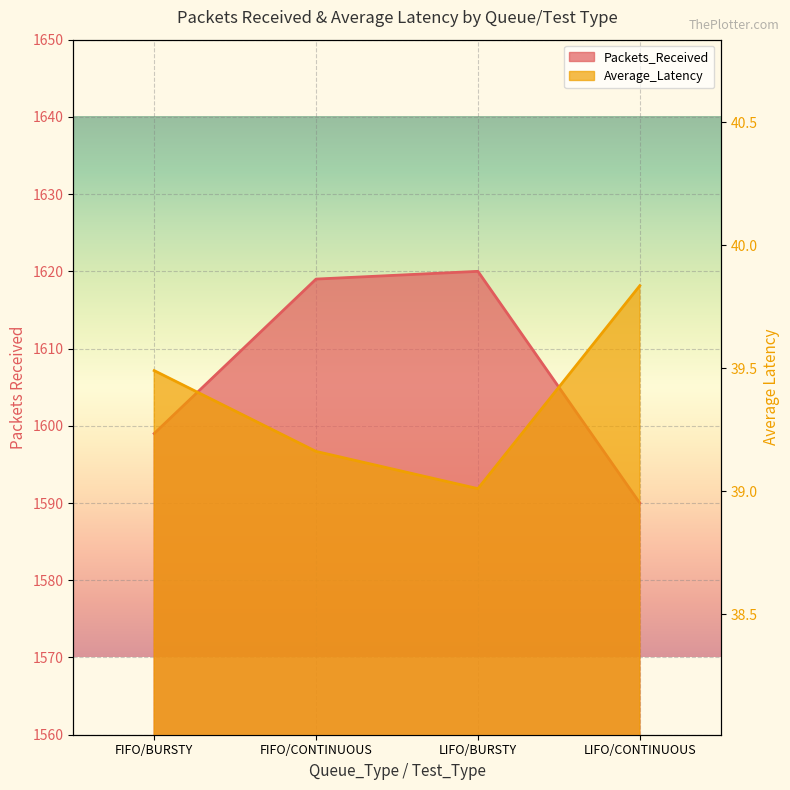

At which category is the sum across all series the highest?

LIFO/BURSTY